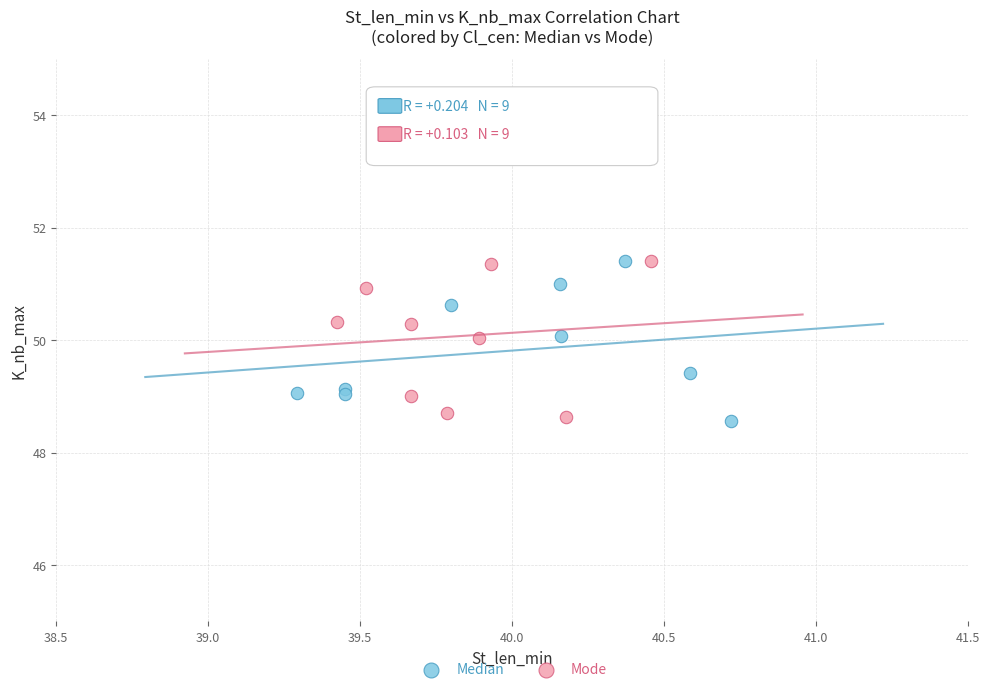

What are all the series names shown in the legend?

Median, Mode